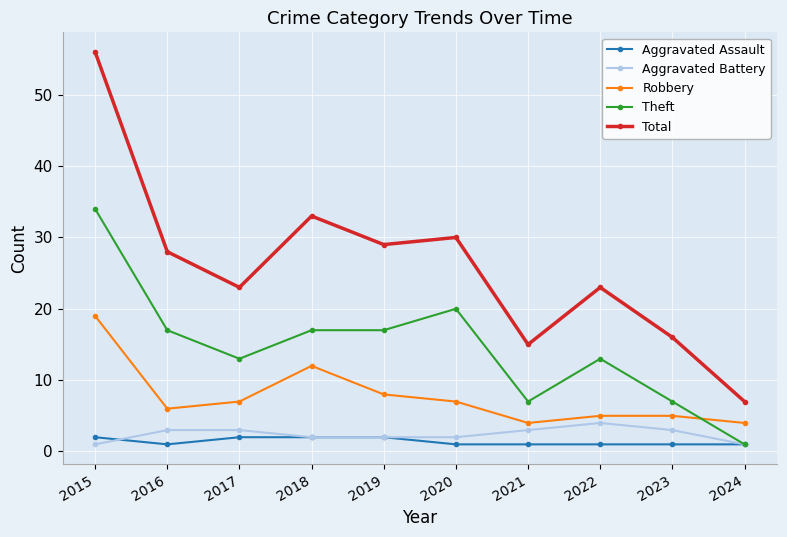

Is it true that Theft equals 7 at 2021?

True